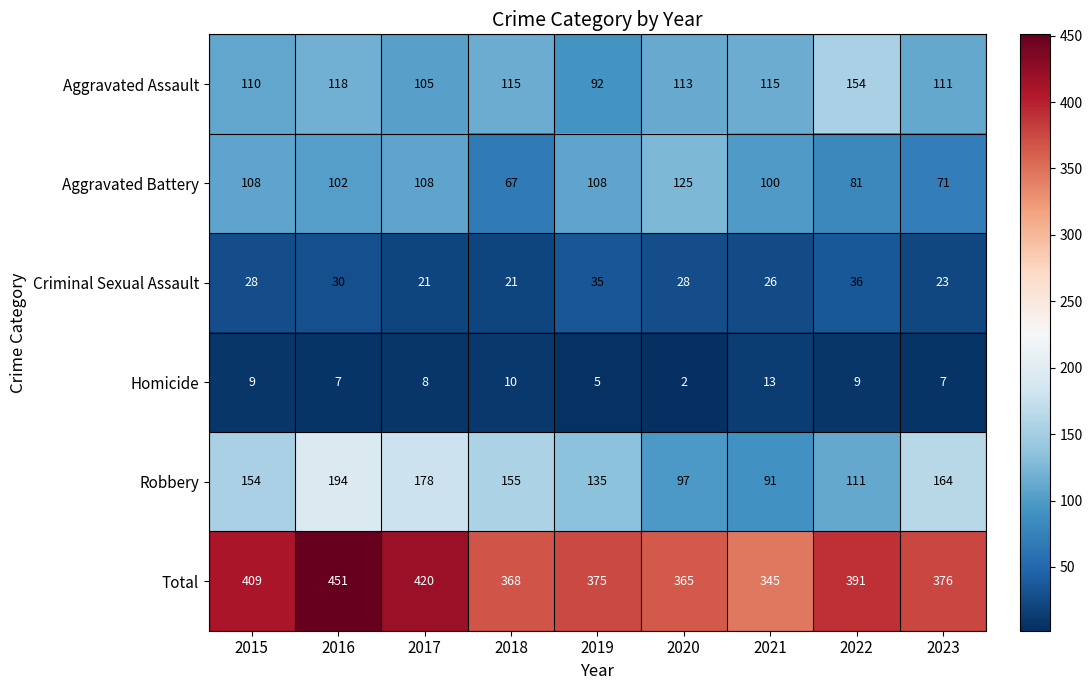

What value does the Total series have at 2017?

420